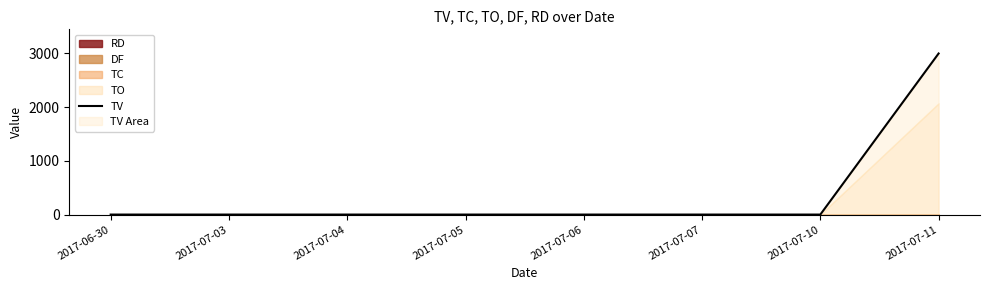

The chart shows a value of 0 at 2017-07-04. True or false?

True